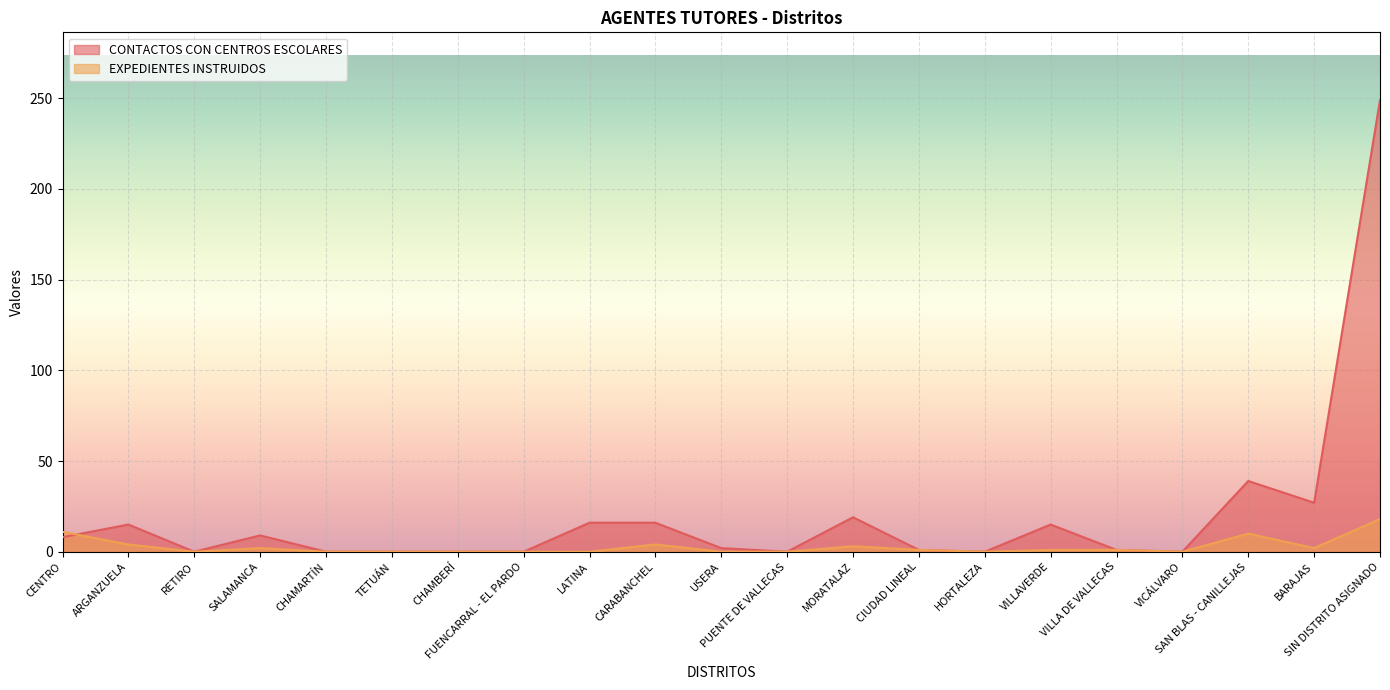

At how many categories does at least one series exceed 36?

2